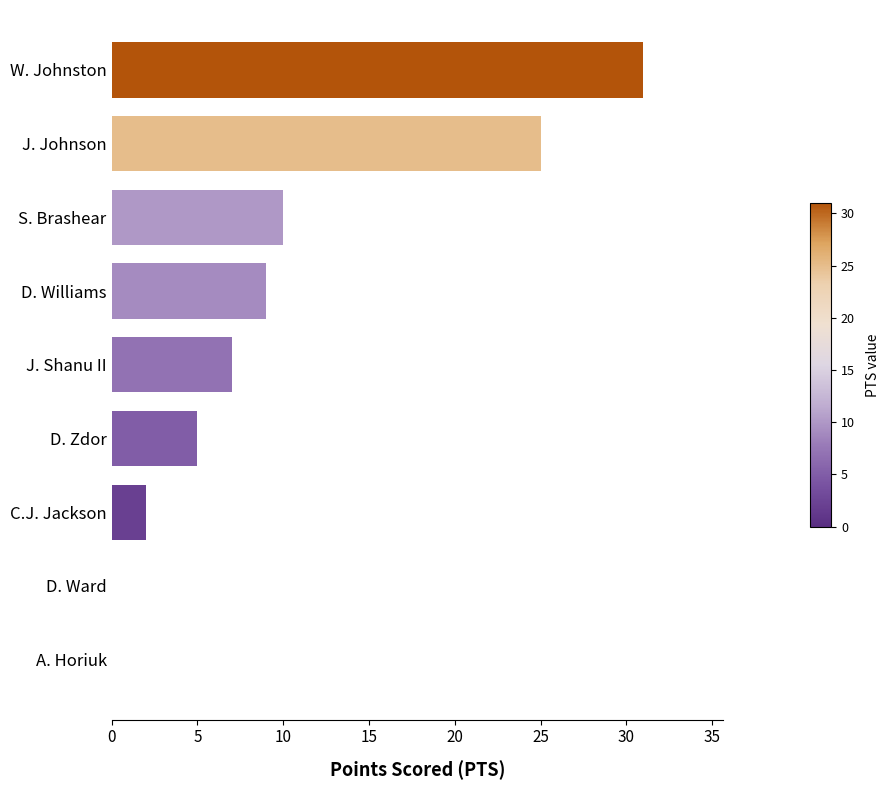

The chart shows a value of 9 at D. Williams. True or false?

True